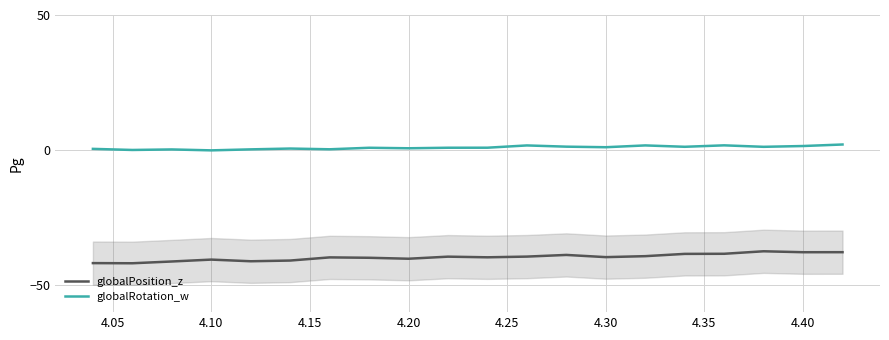

True or false: globalRotation_w and globalPosition_z cross at least once.

False